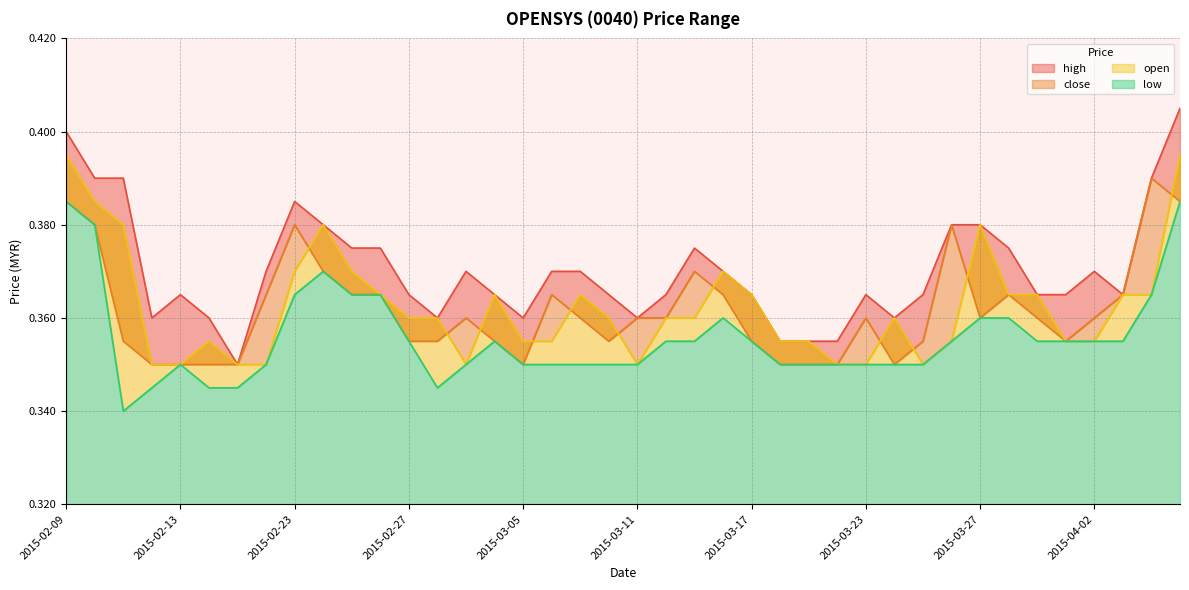

Which series has the largest range (max minus min)?

high